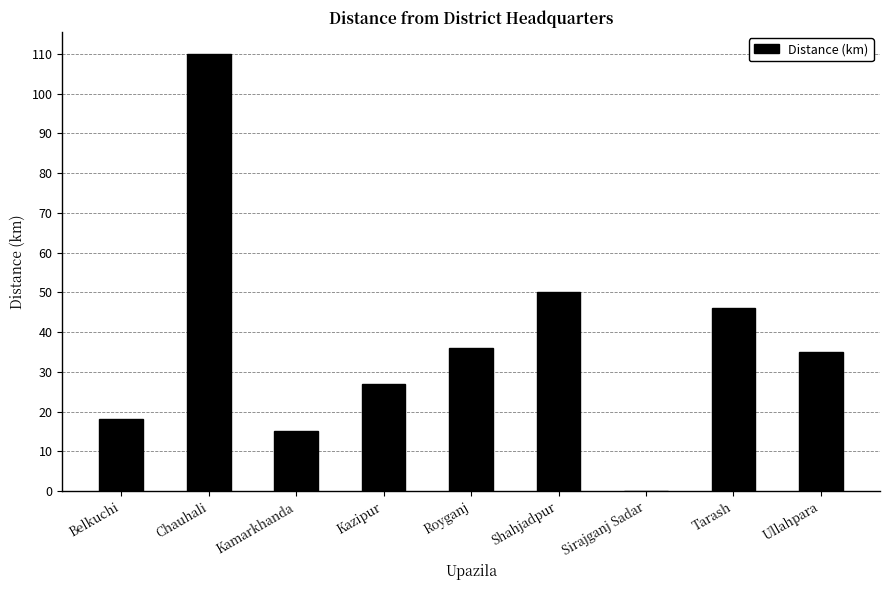

How many data points does each series have?

9